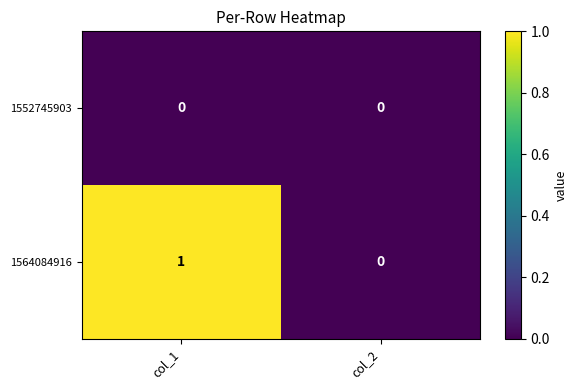

List the labels in order of 1564084916 value, largest first.

col_1, col_2